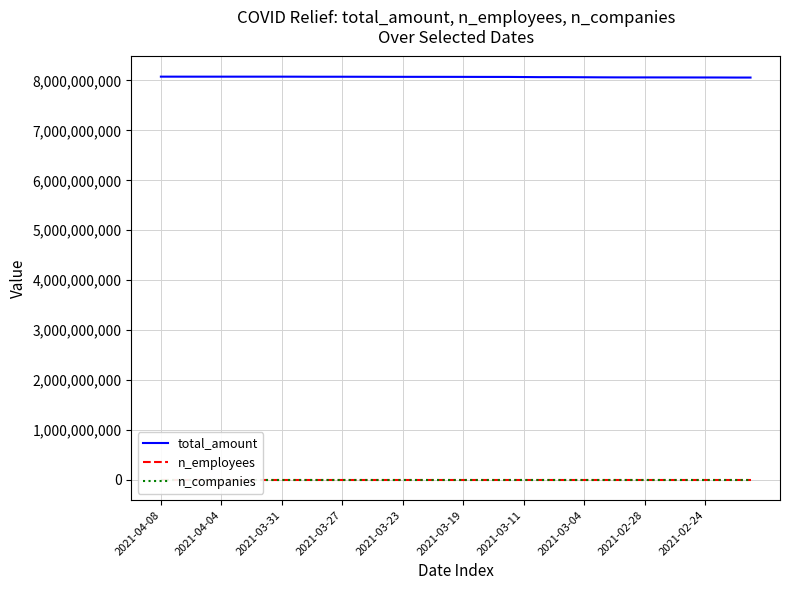

How many data points in n_companies are above 75142?

17